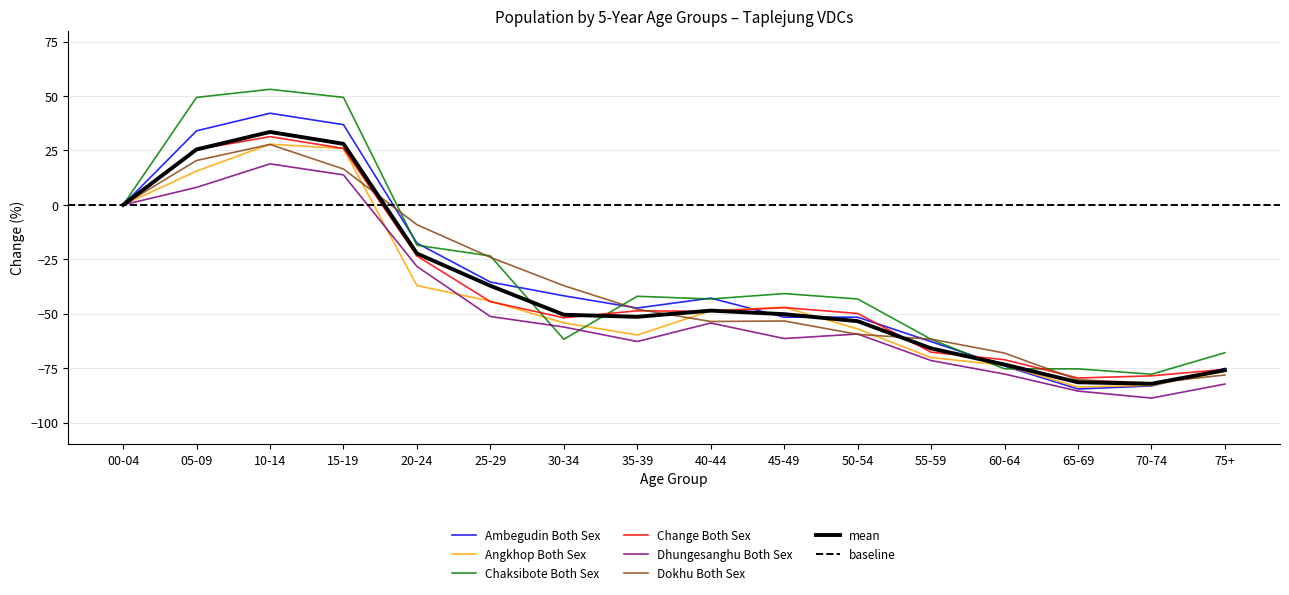

Where is Angkhop Both Sex nearest to the value -27?

20-24